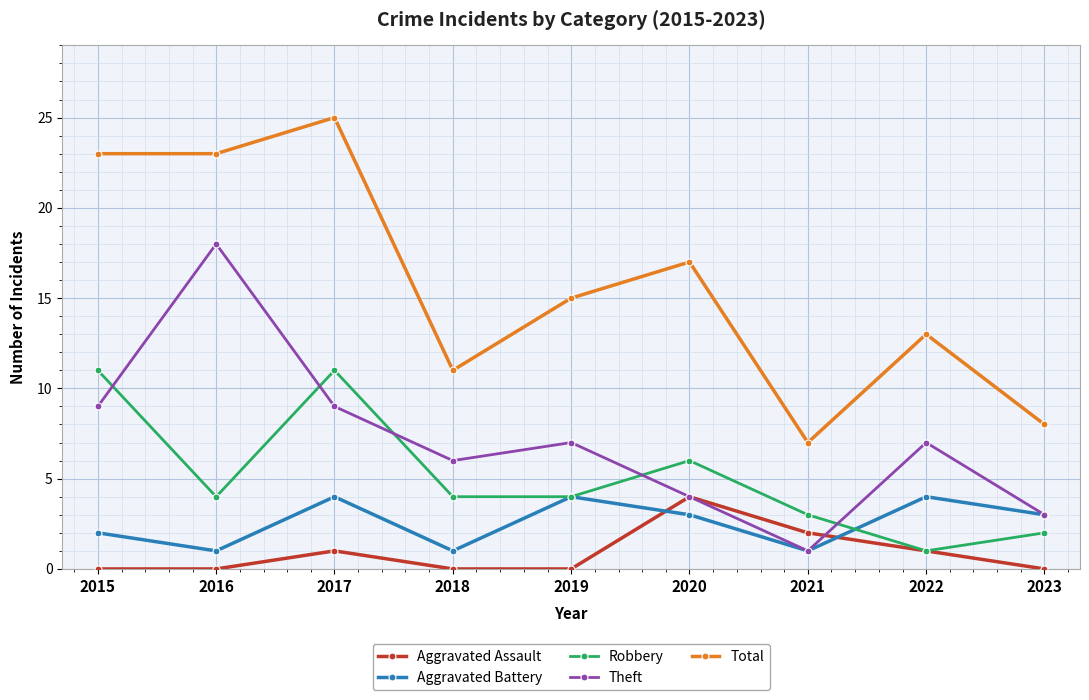

At how many categories does at least one series exceed 10?

7